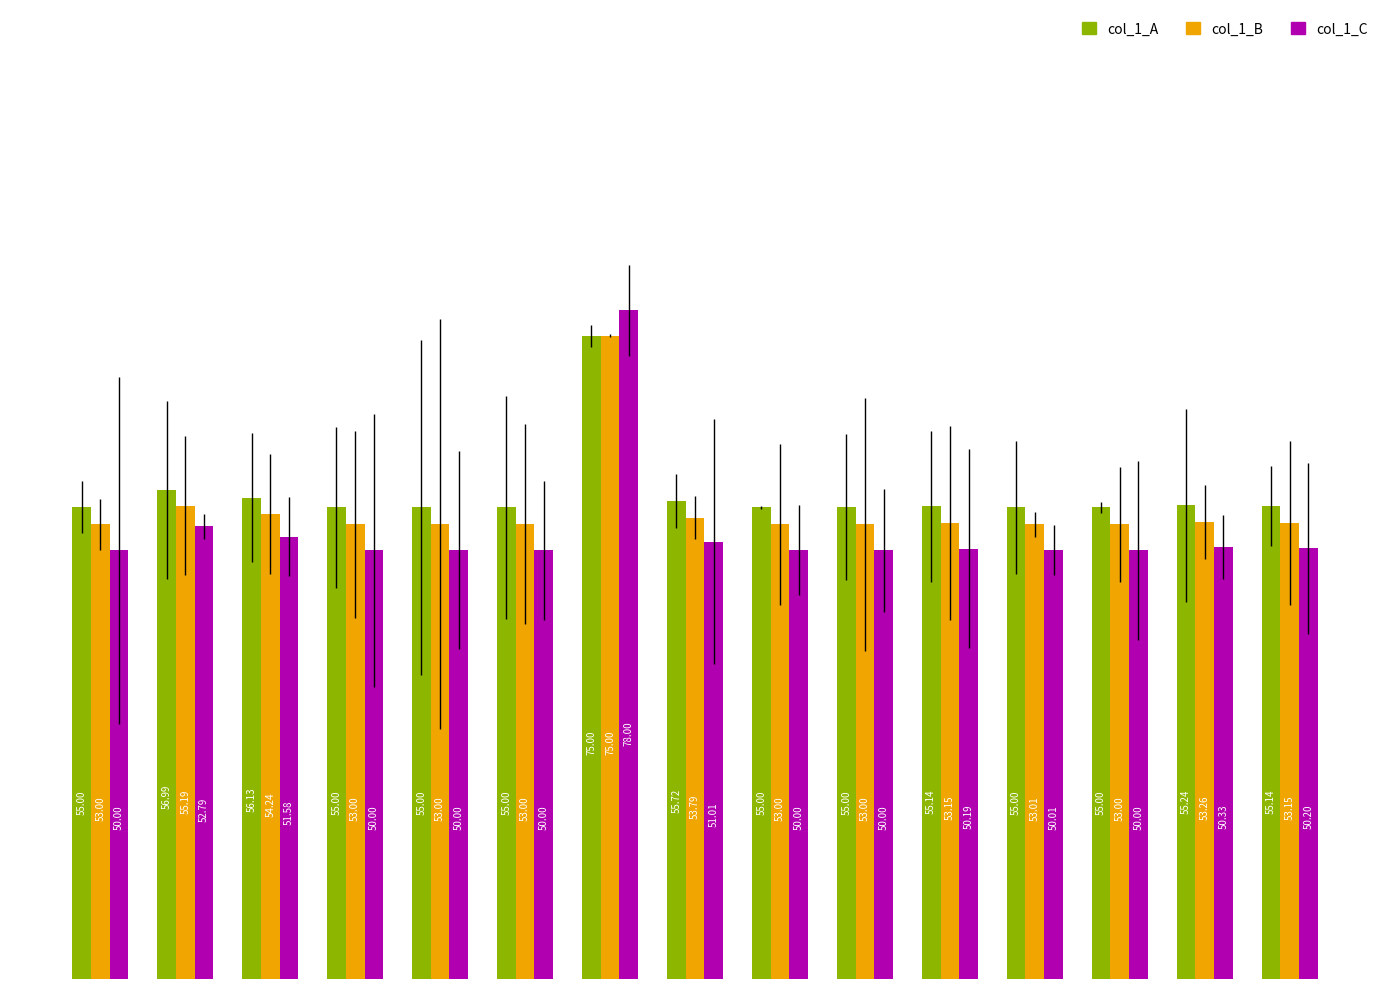

What are all the series names shown in the legend?

col_1_A, col_1_B, col_1_C